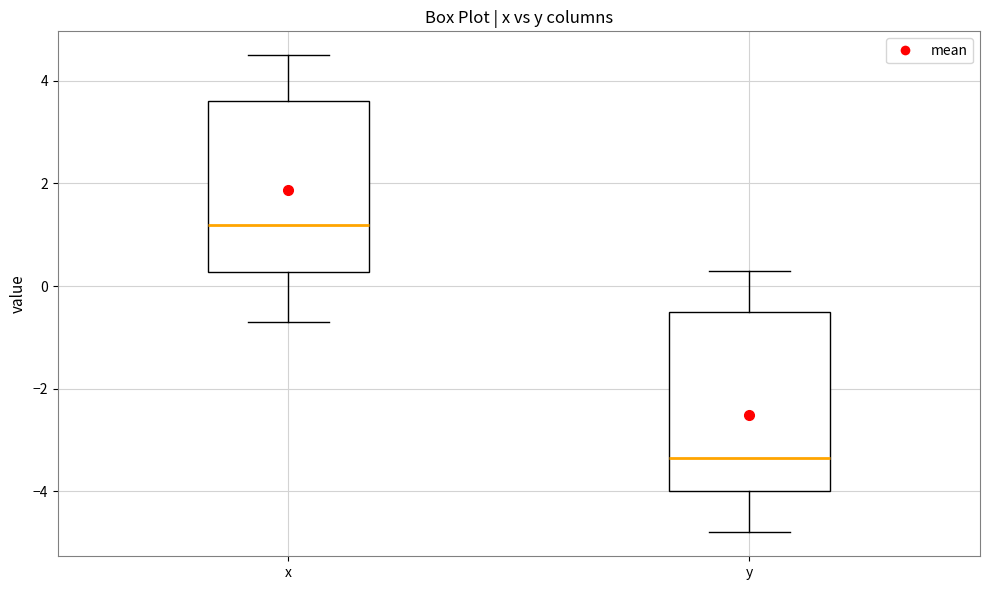

Reading left to right, read every box against the y-axis: the position of its median line, the range the box covers, and the ends of its whiskers. The values are not printed on the chart, so give them approximately, as read against the axis.

x: median 1.2, box 0.2 to 3.6, whiskers -0.6 to 4.6
y: median -3.4, box -4.0 to -0.4, whiskers -4.8 to 0.4